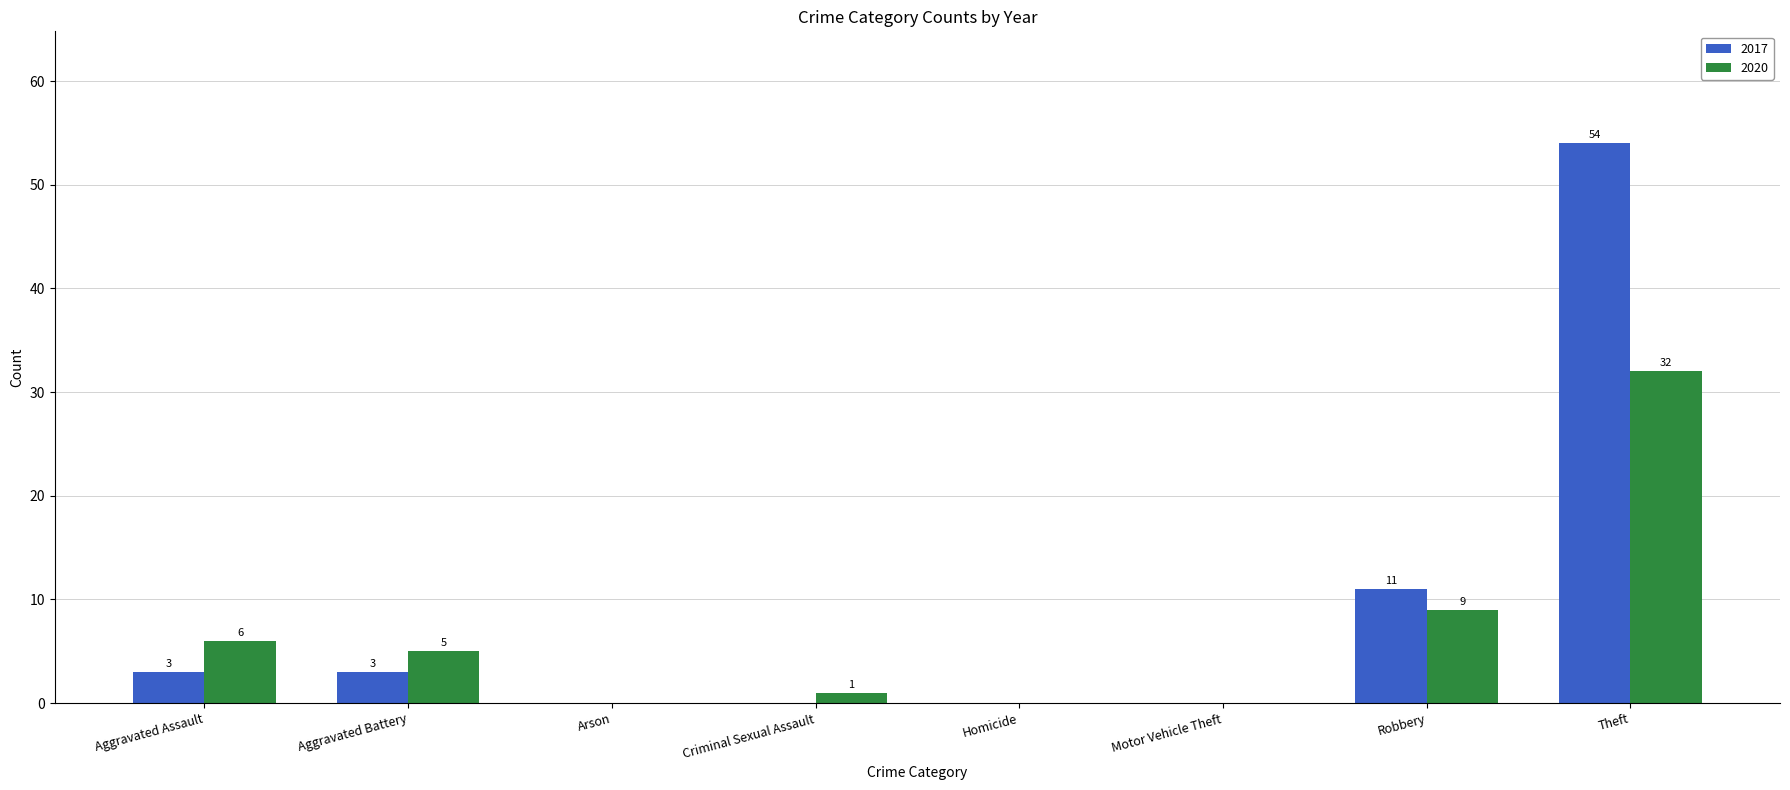

Between Aggravated Assault and Robbery, which series saw the biggest shift?

2017